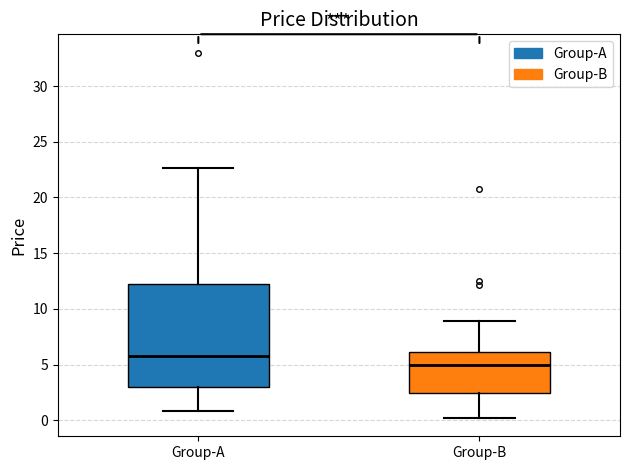

Where does the median line of the box for Group-B sit on the y-axis? The values are not printed on the chart, so give them approximately, as read against the axis.

5.0